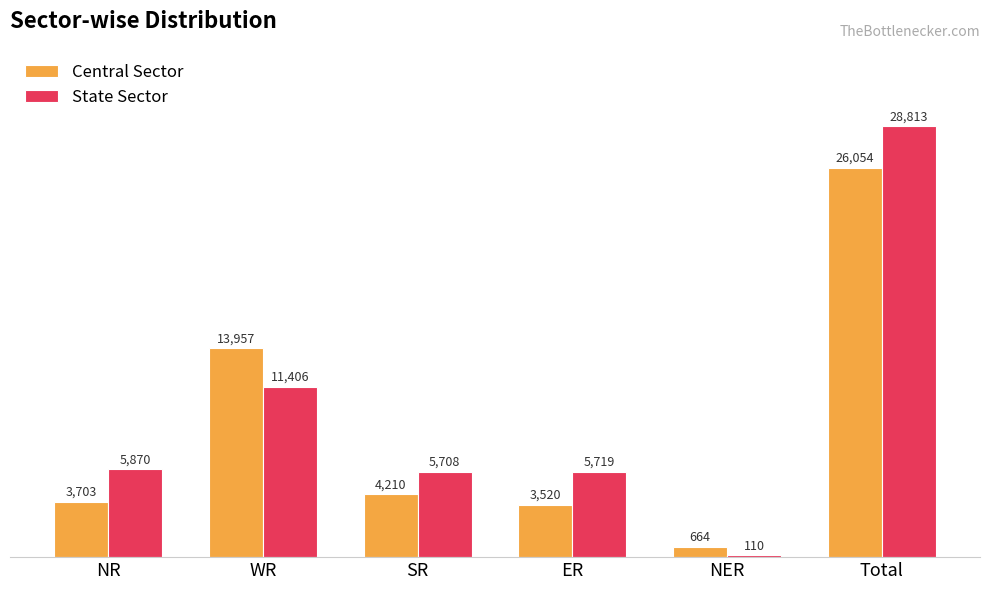

Is it true that State Sector equals 5870 at NR?

True